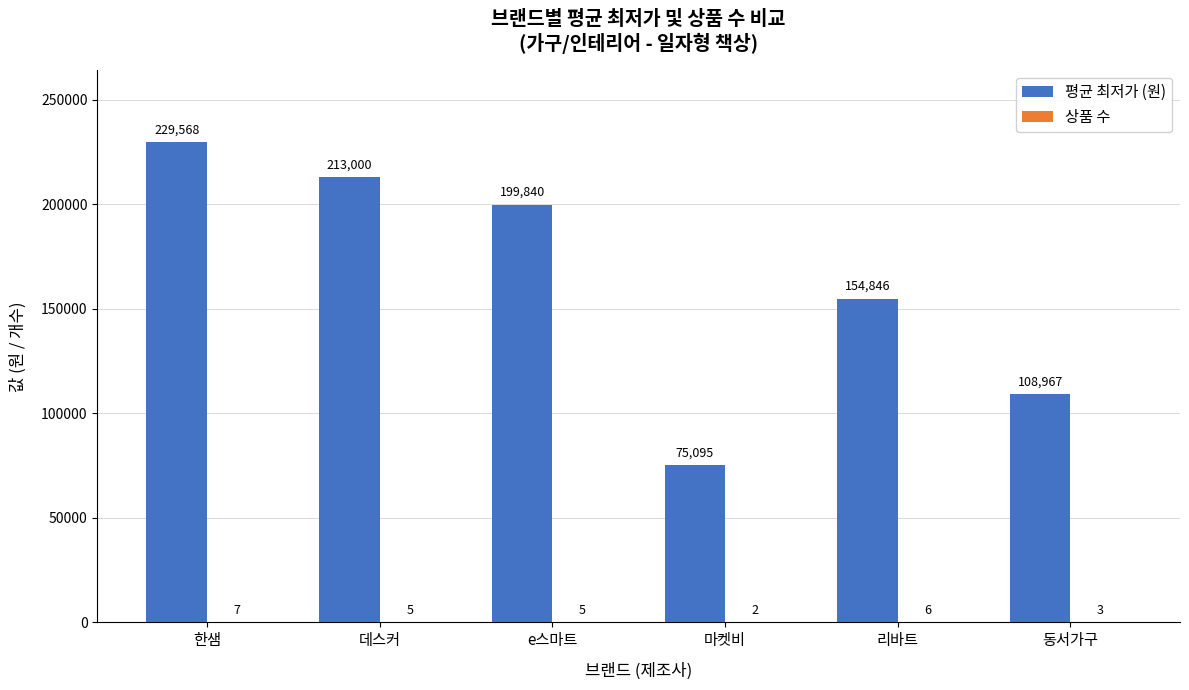

At which label is 평균 최저가 (원) closest to 152331?

리바트